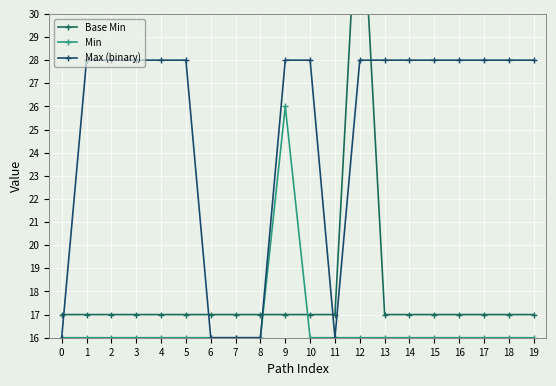

Between which two adjacent categories do Base Min and Min first intersect?

8 and 9